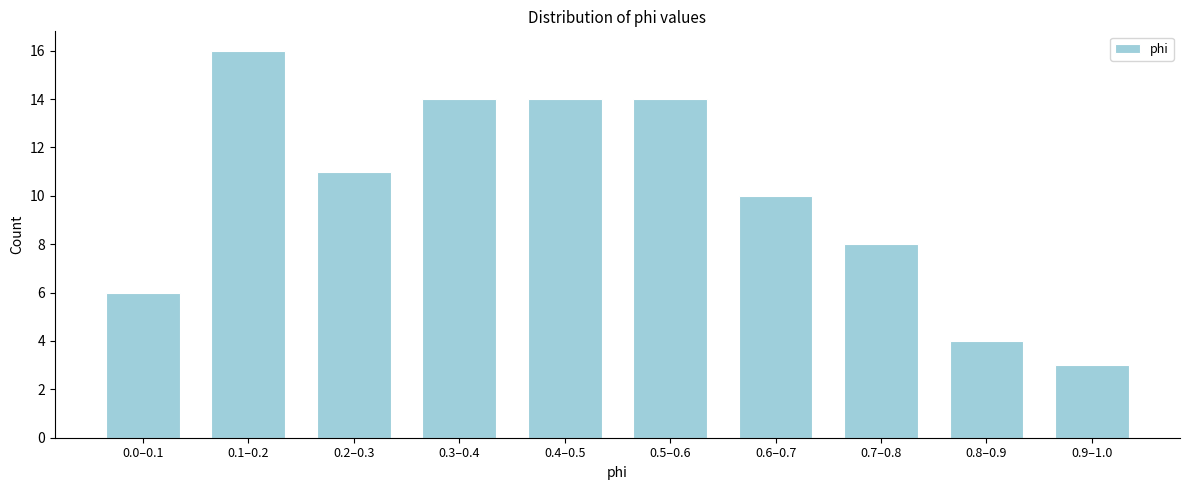

Reading left to right, transcribe all the data shown in this chart.

6	16	11	14	14	14	10	8	4	3